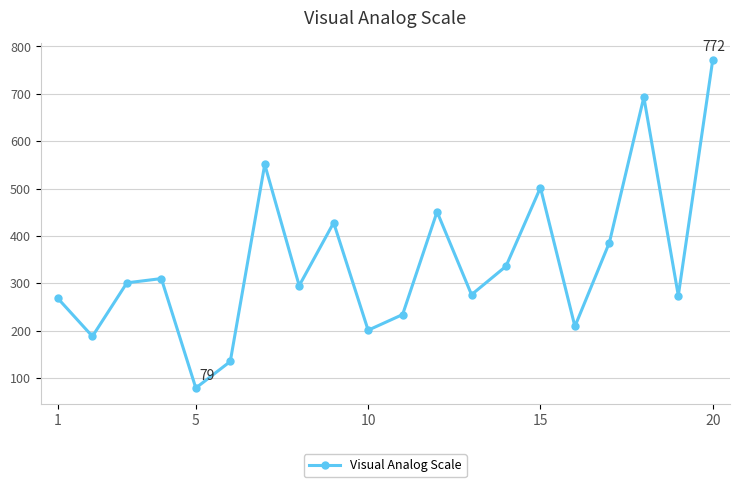

What is the value of the 1st point from the left?

268